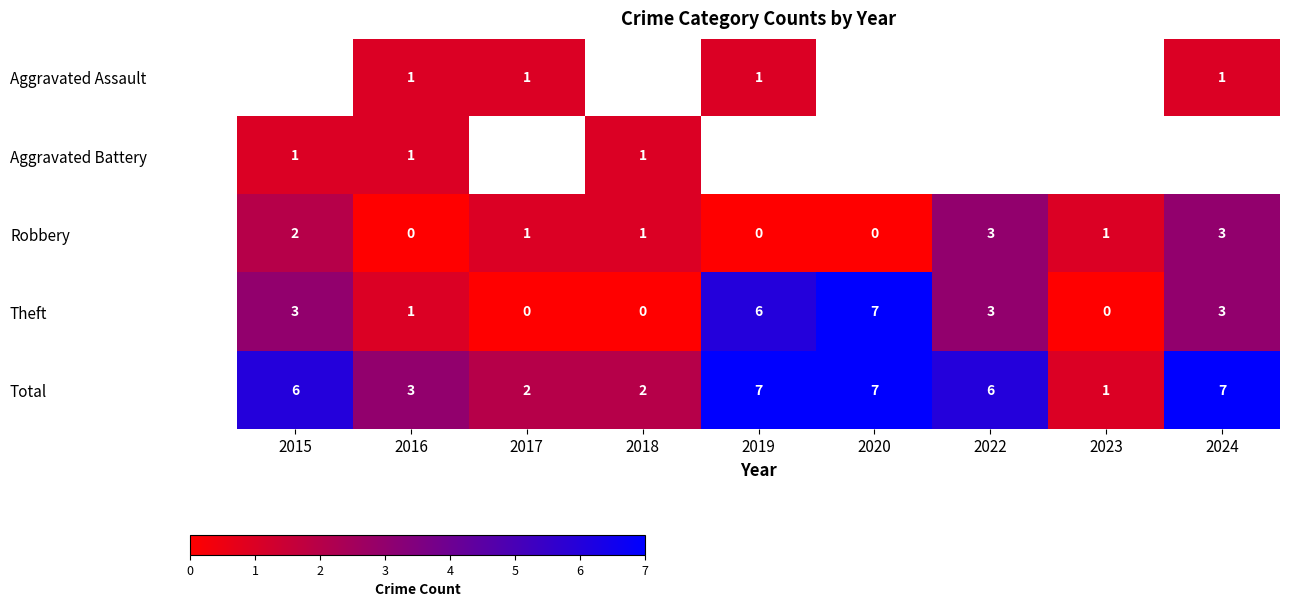

How many Total values are between 2 and 7?

8